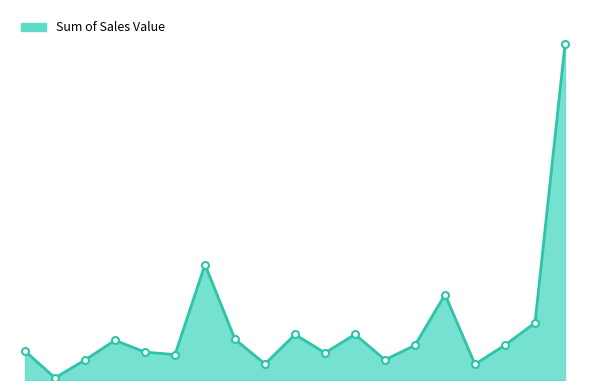

Does the chart display data point markers on the line(s)?

No